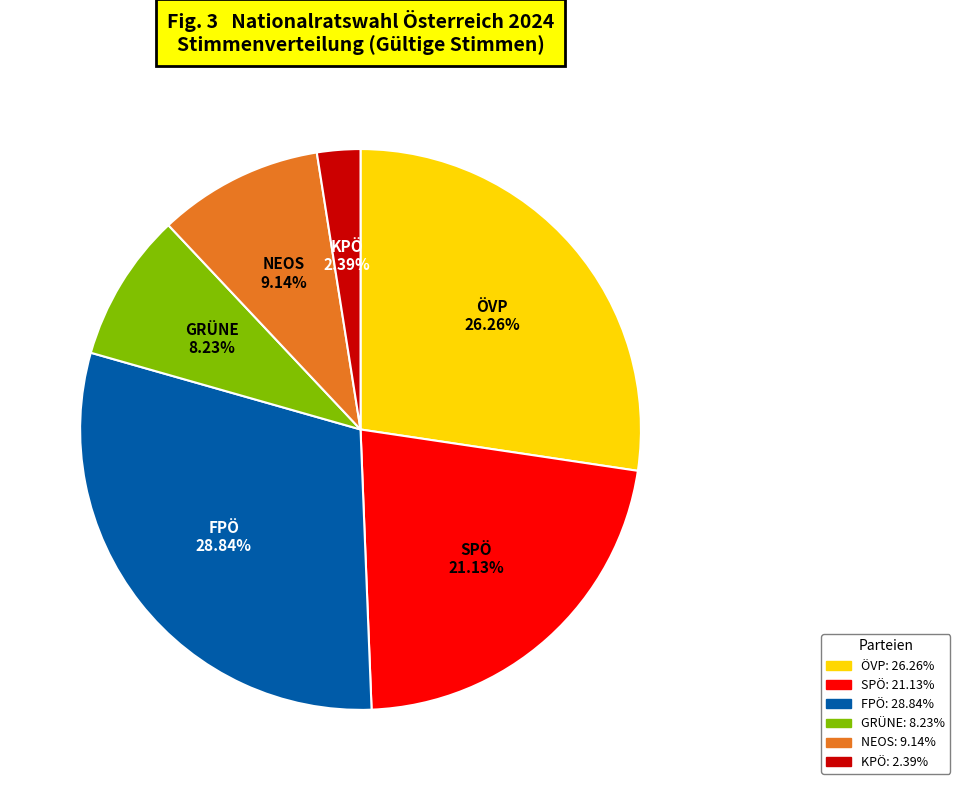

Count the number of slices in the pie.

6